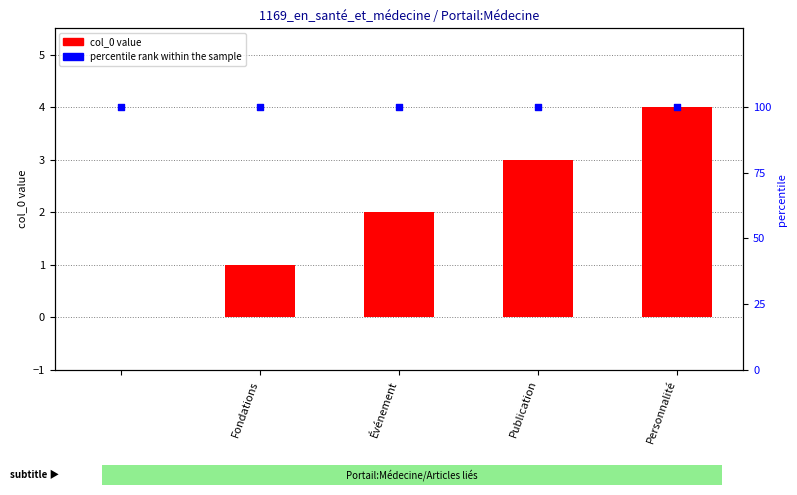

What are all the series names shown in the legend?

col_0, percentile rank within the sample